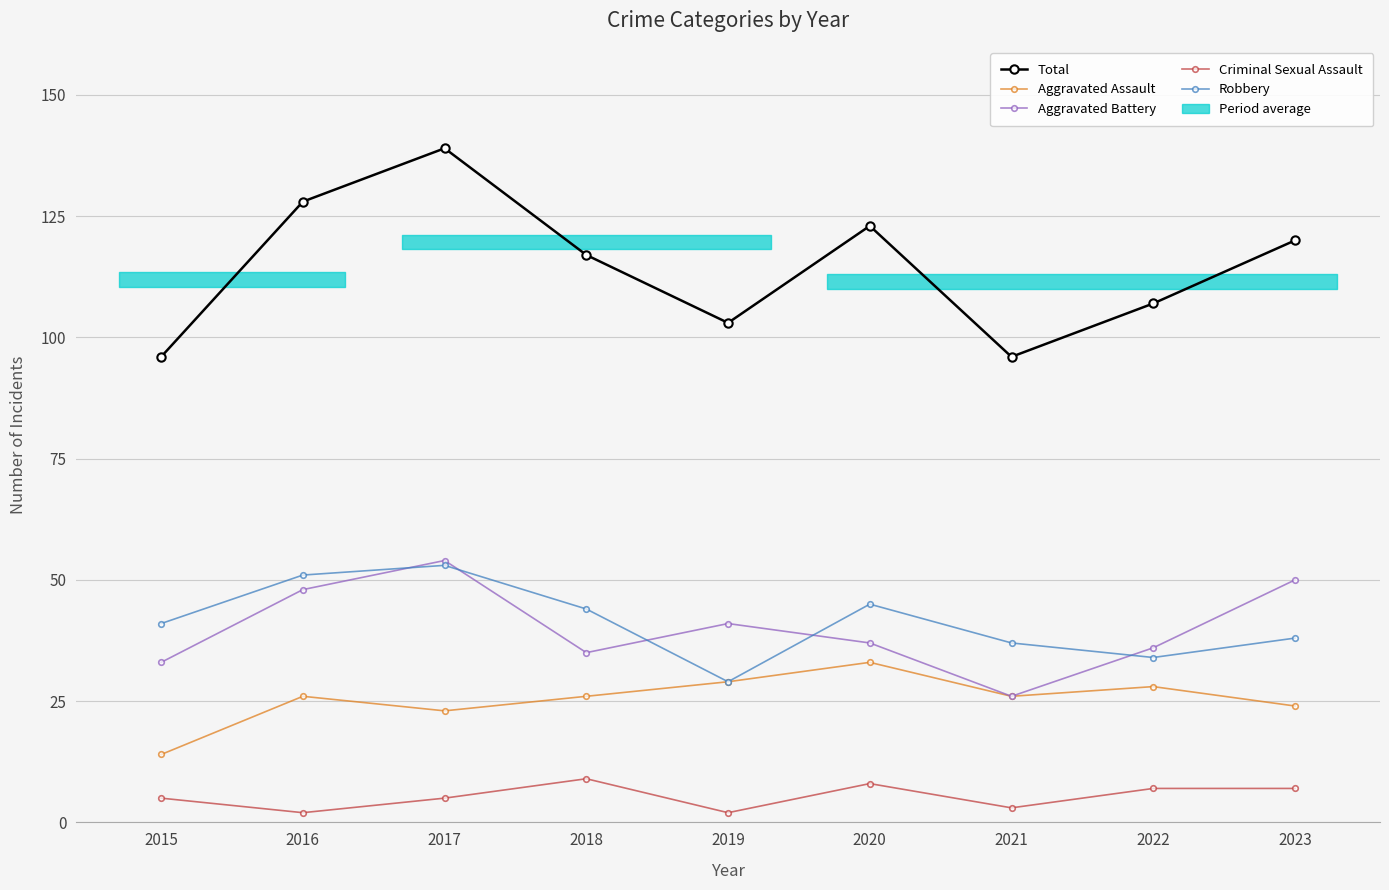

How many Criminal Sexual Assault values are between 3 and 7?

5